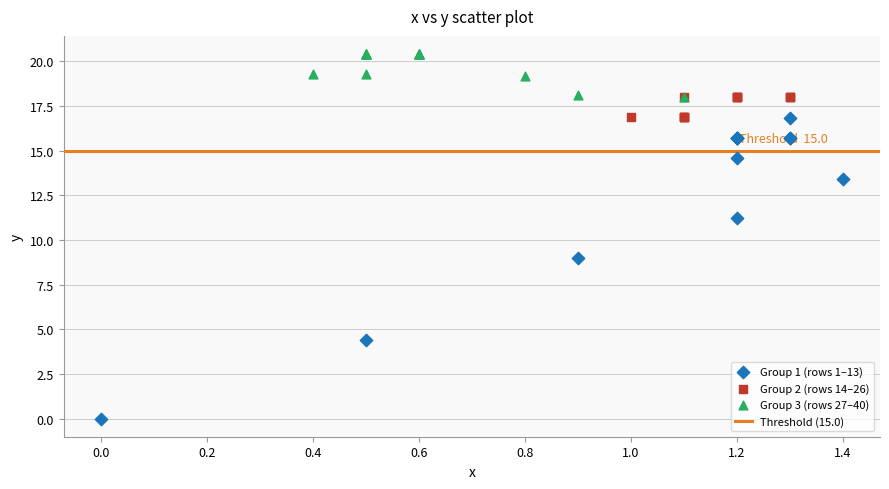

Which series has the widest spread of Y values?

Group 1 (rows 1–13)